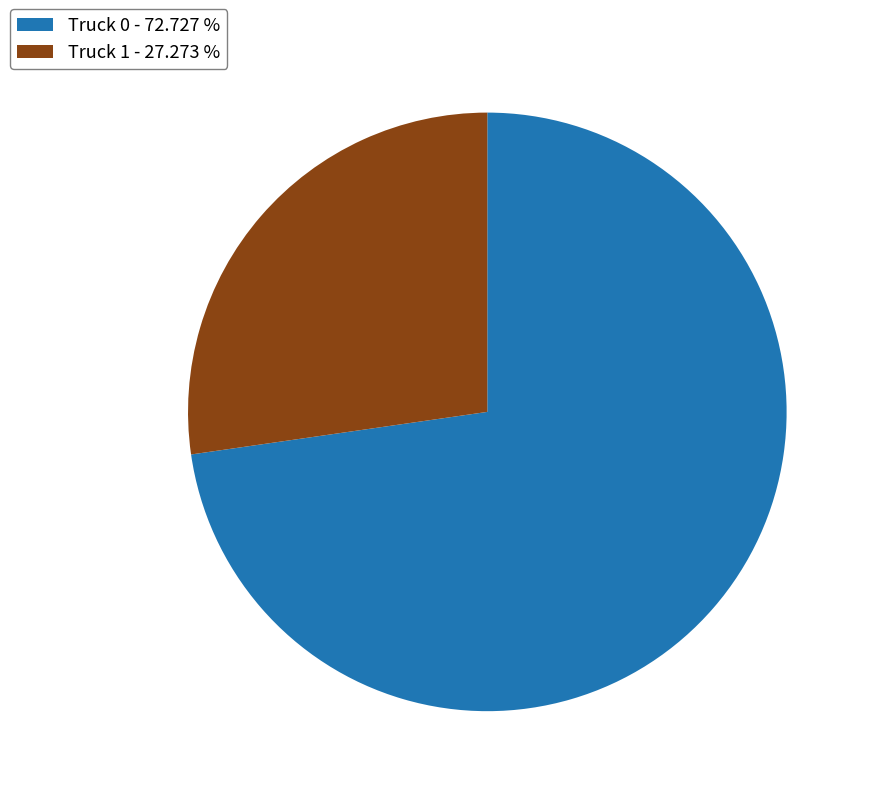

Which category has the biggest portion of the pie?

Truck 0